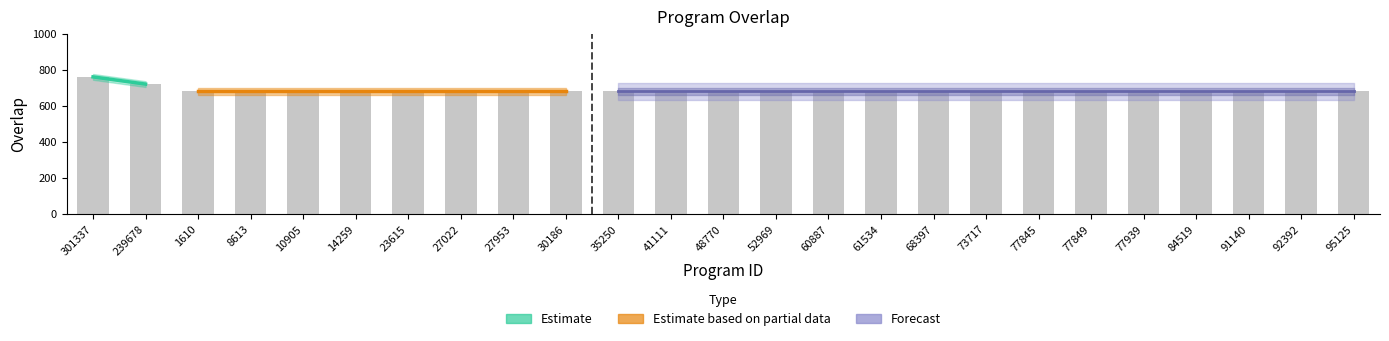

True or false: the data shows 680 at 77845.

True